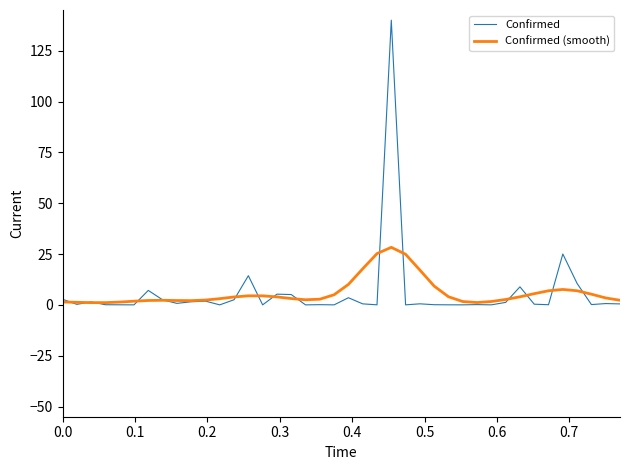

List the series in order of their peak value, lowest first.

Confirmed (smooth), Confirmed